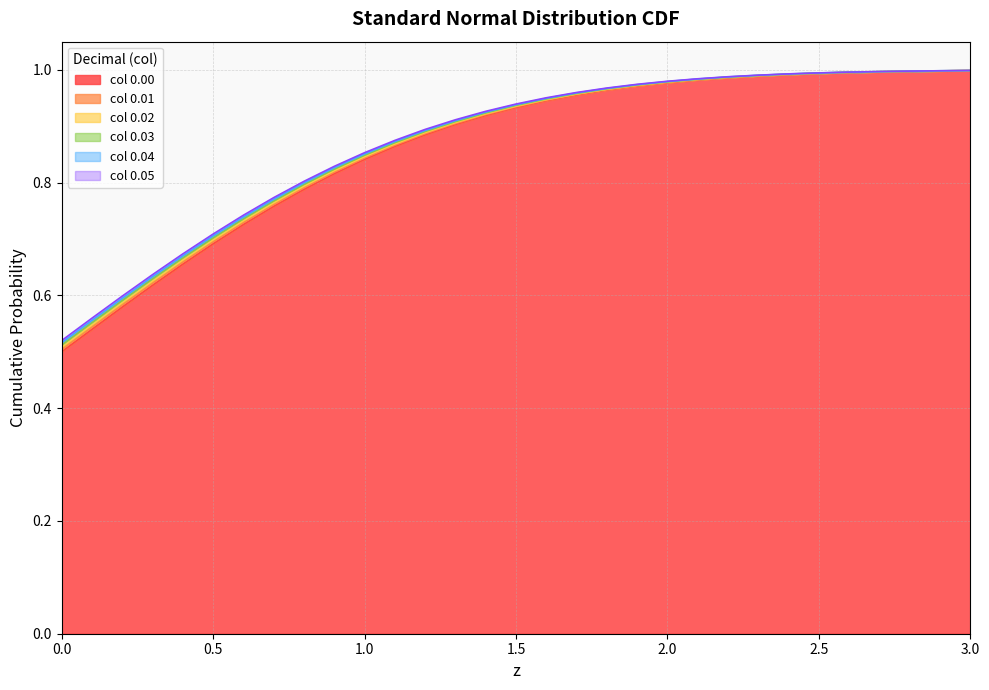

Which series has the largest total across all categories?

0.05